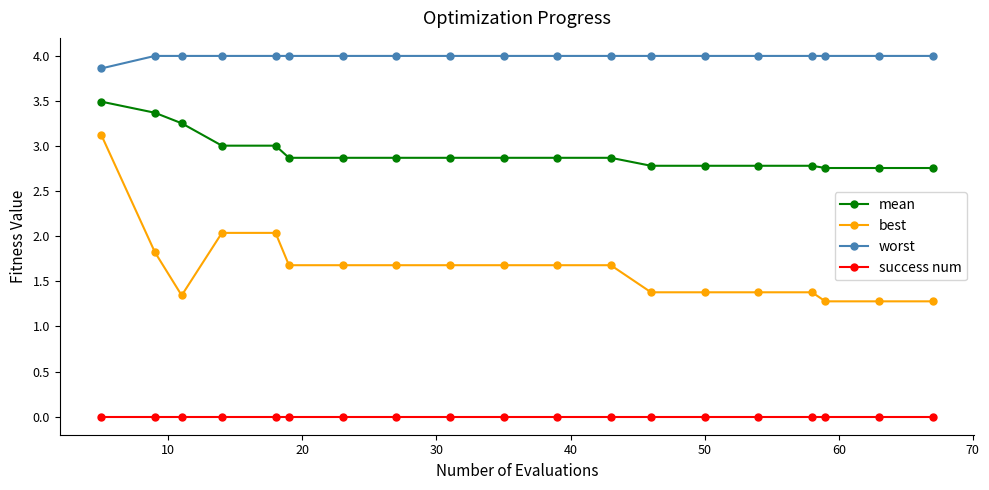

Rank the series by their average value, from highest to lowest.

worst, mean, best, success num